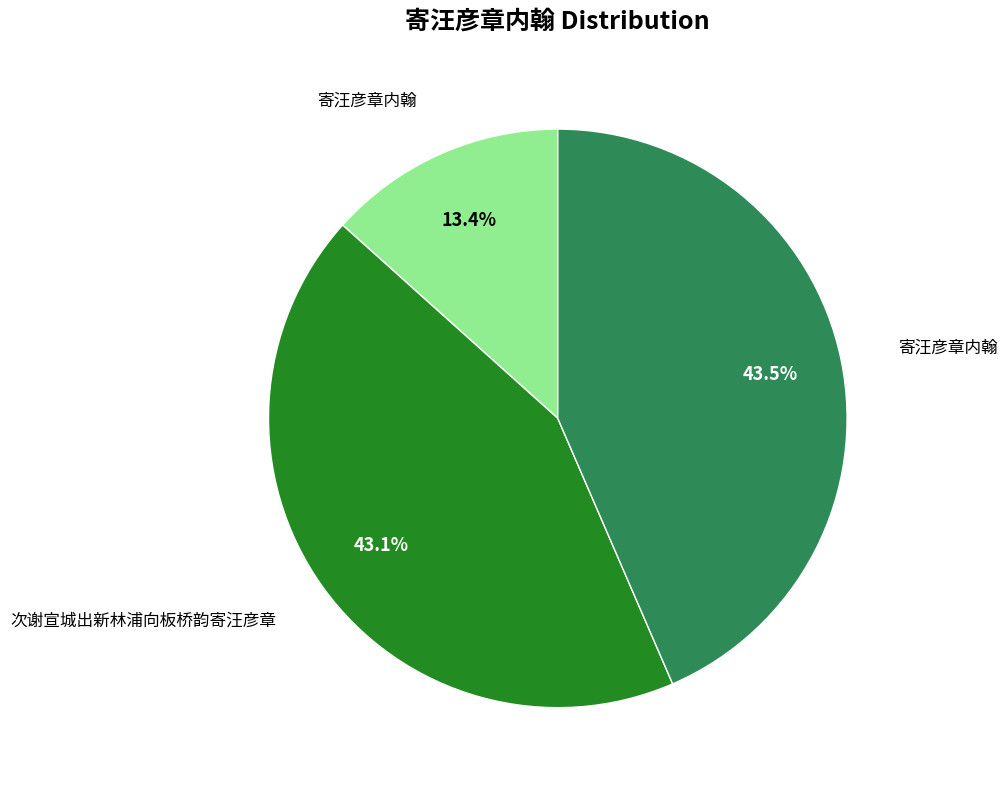

Is there a majority slice in this chart?

No